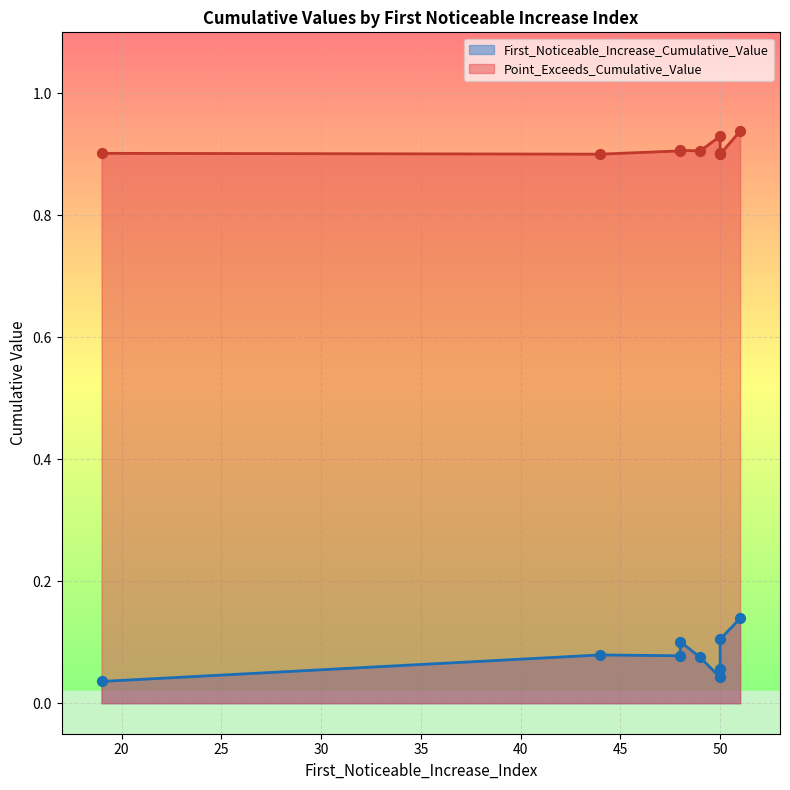

Which series contains the highest Y value?

Point_Exceeds_Cumulative_Value